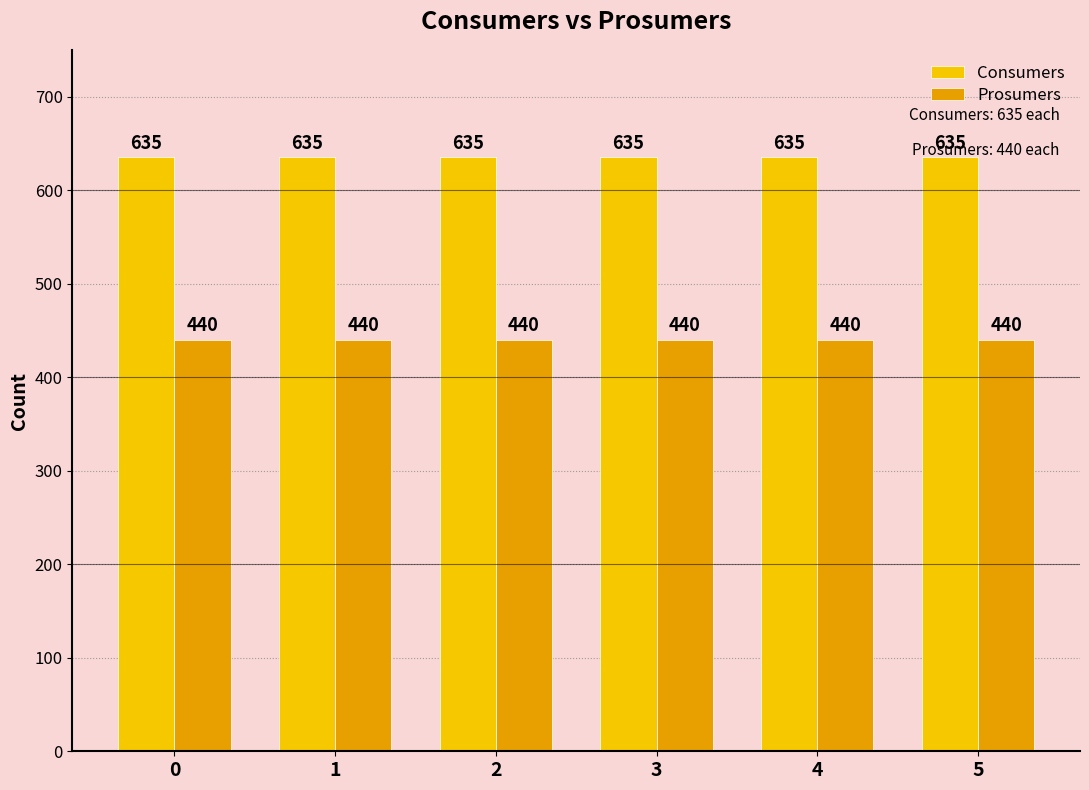

What is the value of the Consumers bar at the 5th from the left?

635